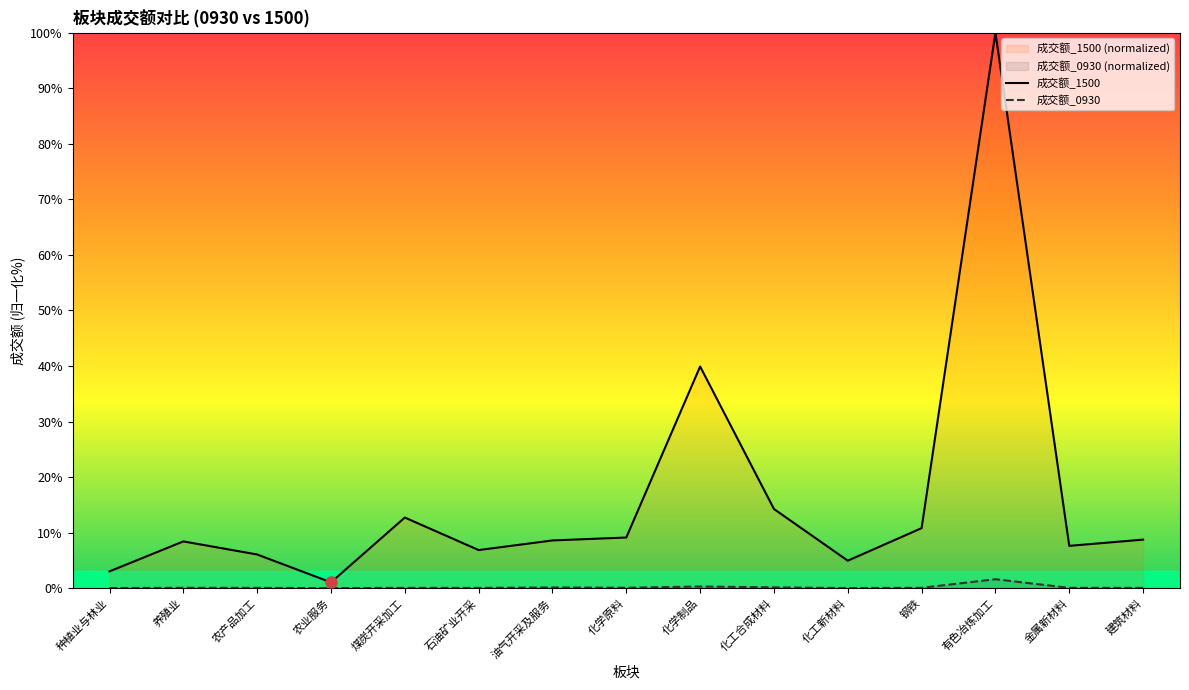

Rank the series by their maximum value, from lowest to highest.

成交额_0930, 成交额_1500